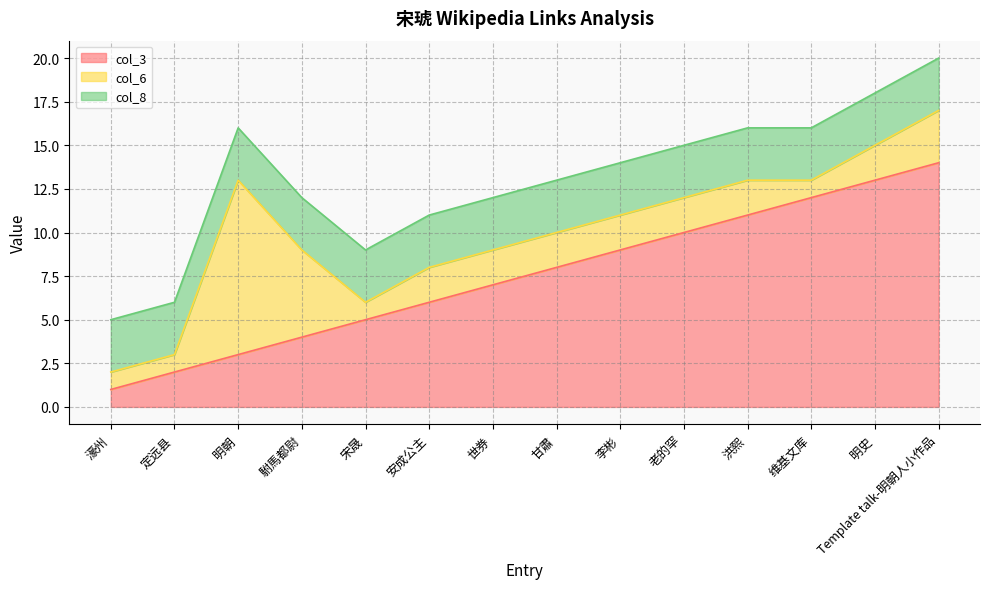

List the series in order of their peak value, lowest first.

col_8, col_6, col_3